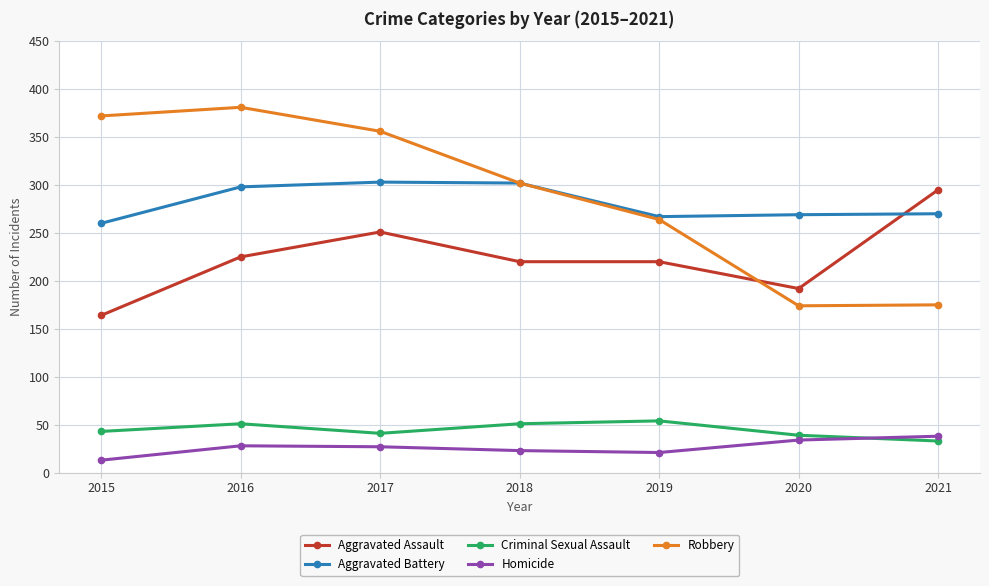

The value of Robbery at 2017 is 356. True or false?

True